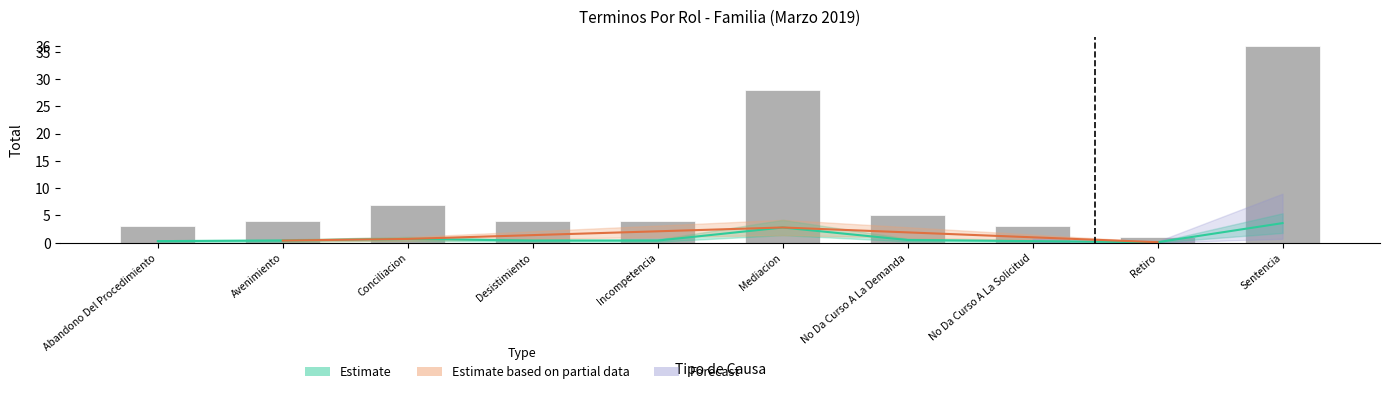

Does the chart contain stacked bars?

No